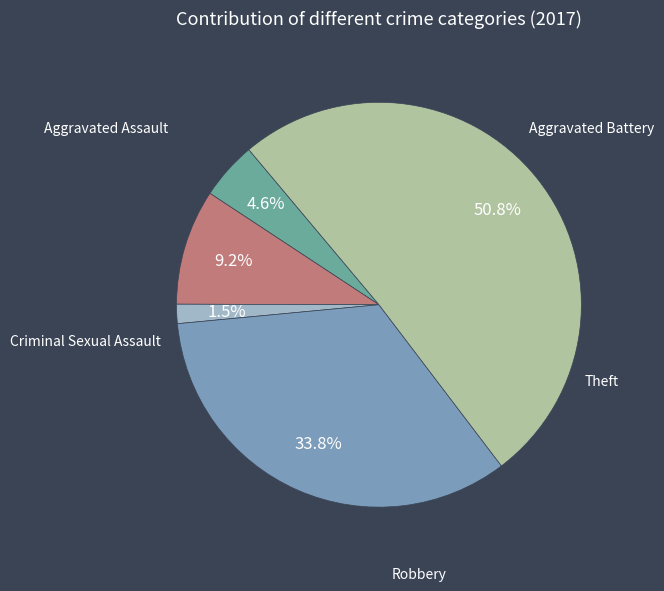

What is the majority slice?

Theft